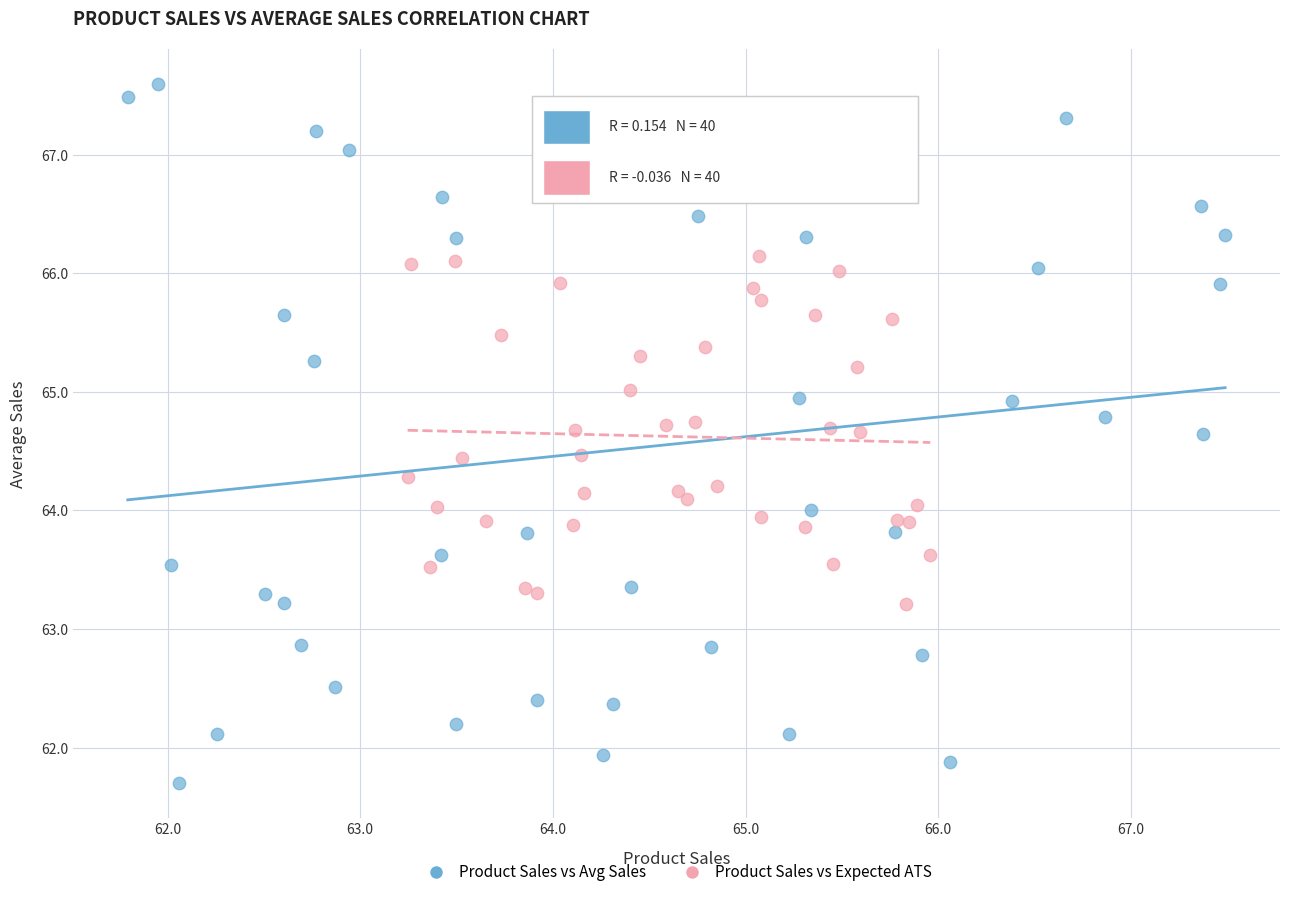

Which series has the largest Y range (max minus min)?

Product Sales vs Avg Sales